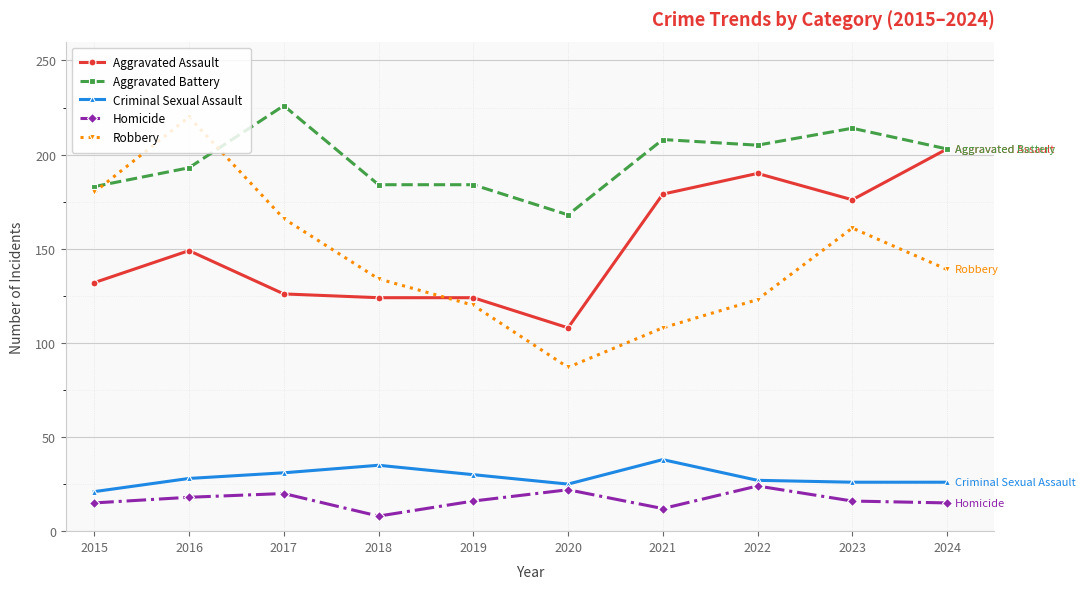

Is it true that Aggravated Assault equals 124 at 2018?

True